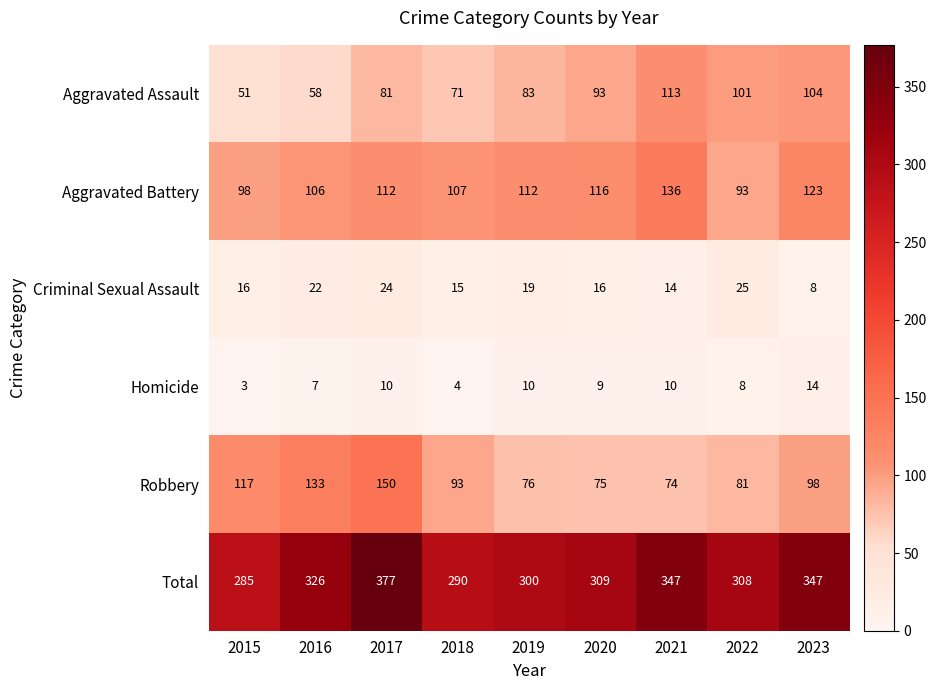

At which category is the sum across all series the highest?

2017